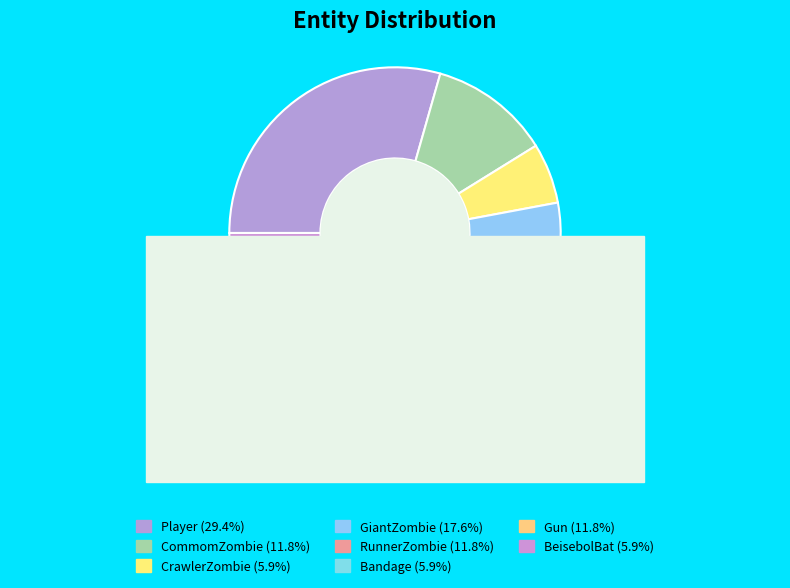

Count the number of slices in the pie.

8